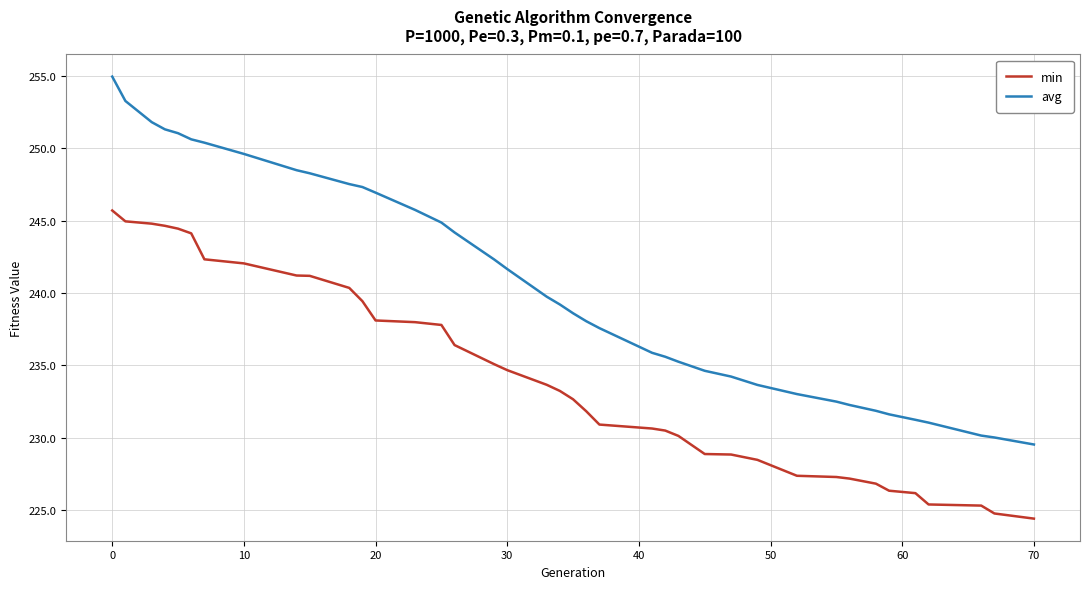

Which series has the widest spread of values?

avg